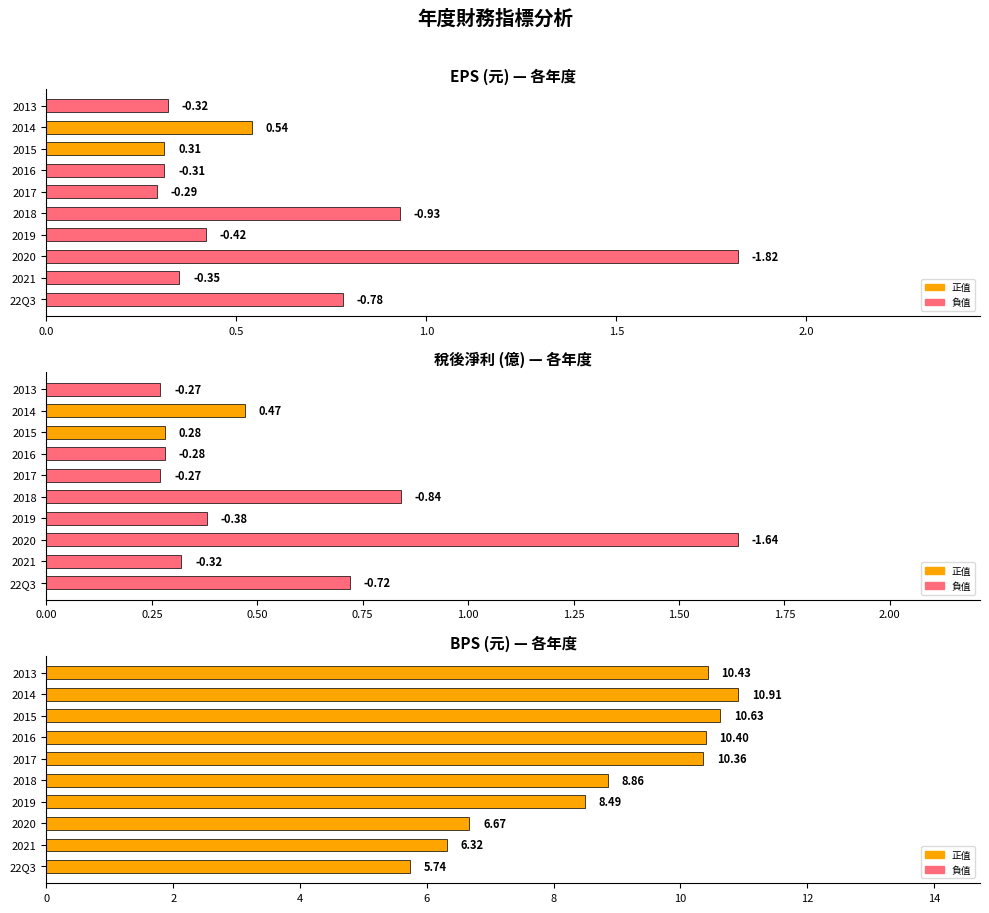

Rank the series by their maximum value, from highest to lowest.

BPS, EPS(元), 稅後淨利